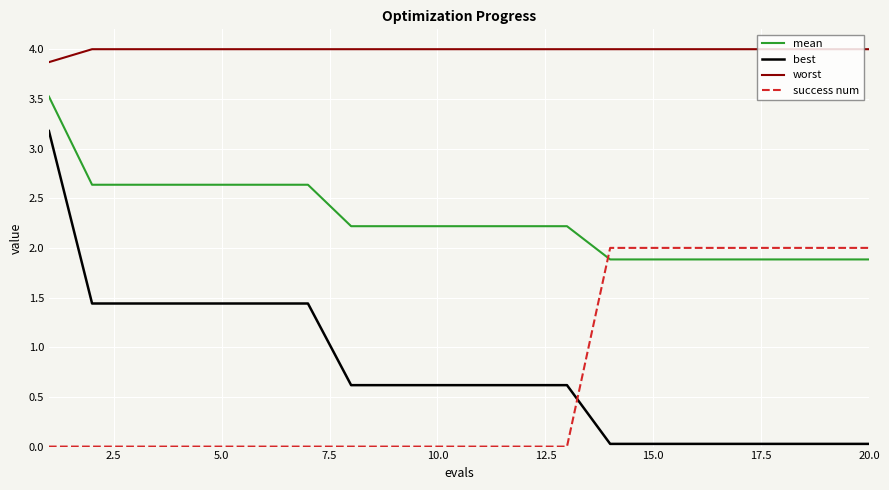

How many lines are shown in the chart?

4